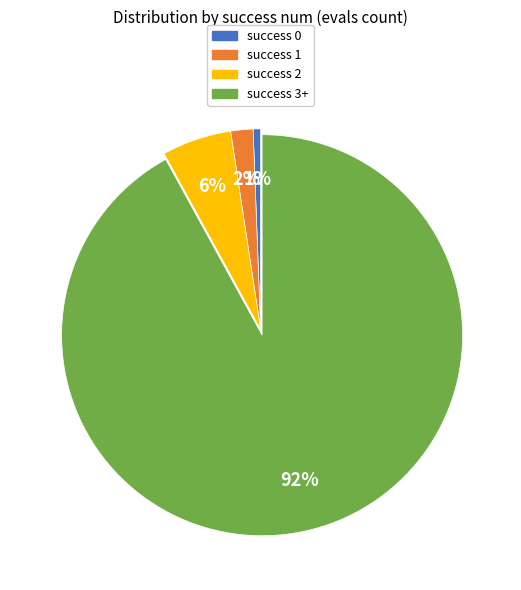

Is there any slice that represents more than half of the pie?

Yes